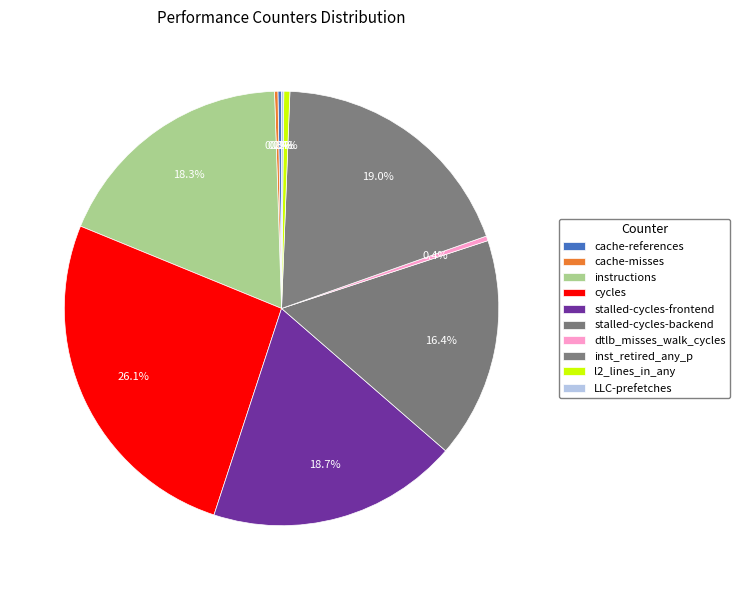

Which category has the biggest portion of the pie?

cycles